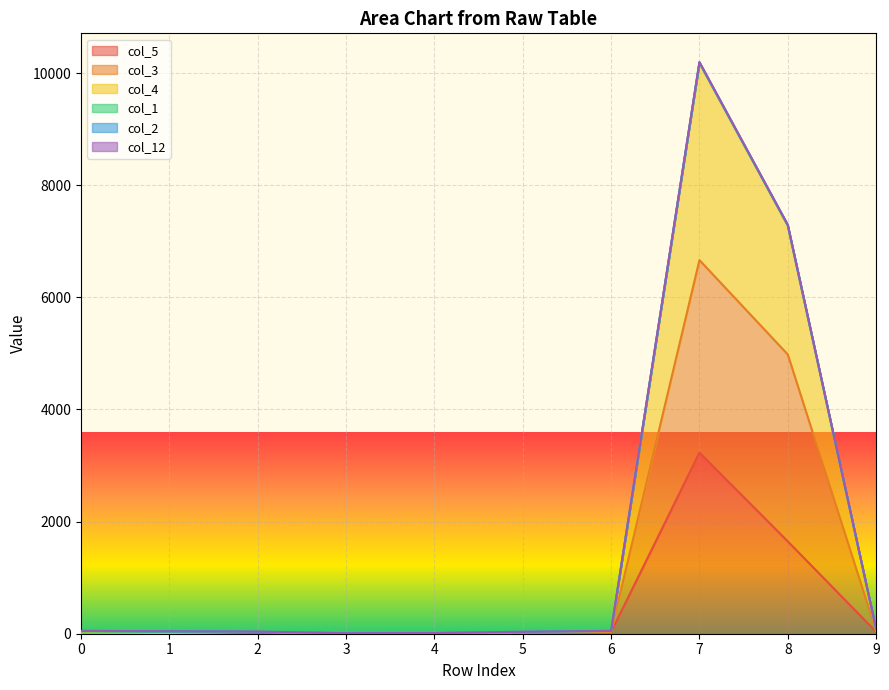

At which category is the sum across all series the highest?

7